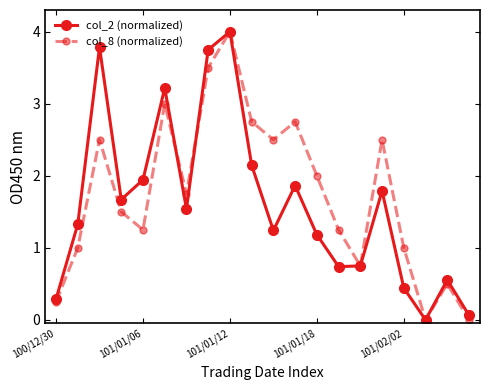

What is the value of the col_8 (normalized) point at the 13th from the left?

2.0